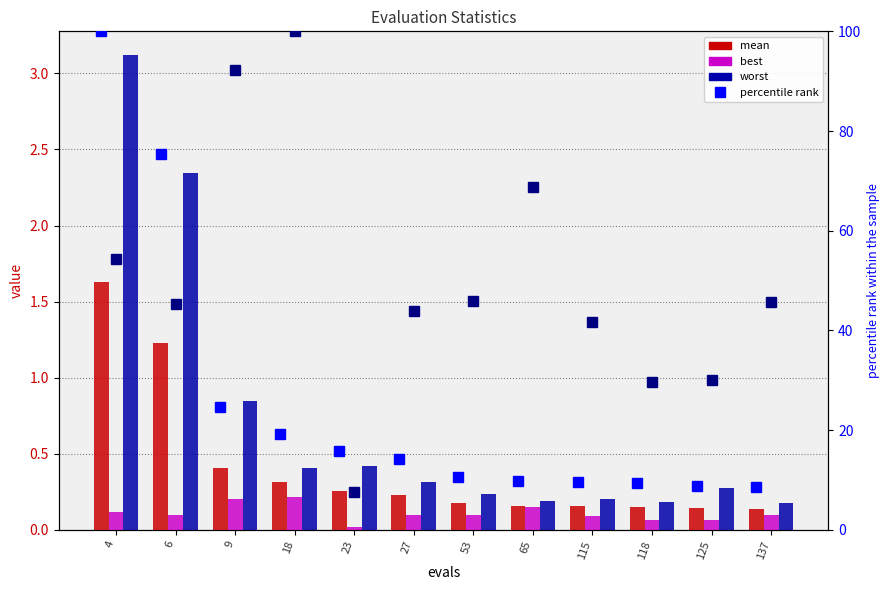

True or false: best has a value of 0.1 at 125.

True